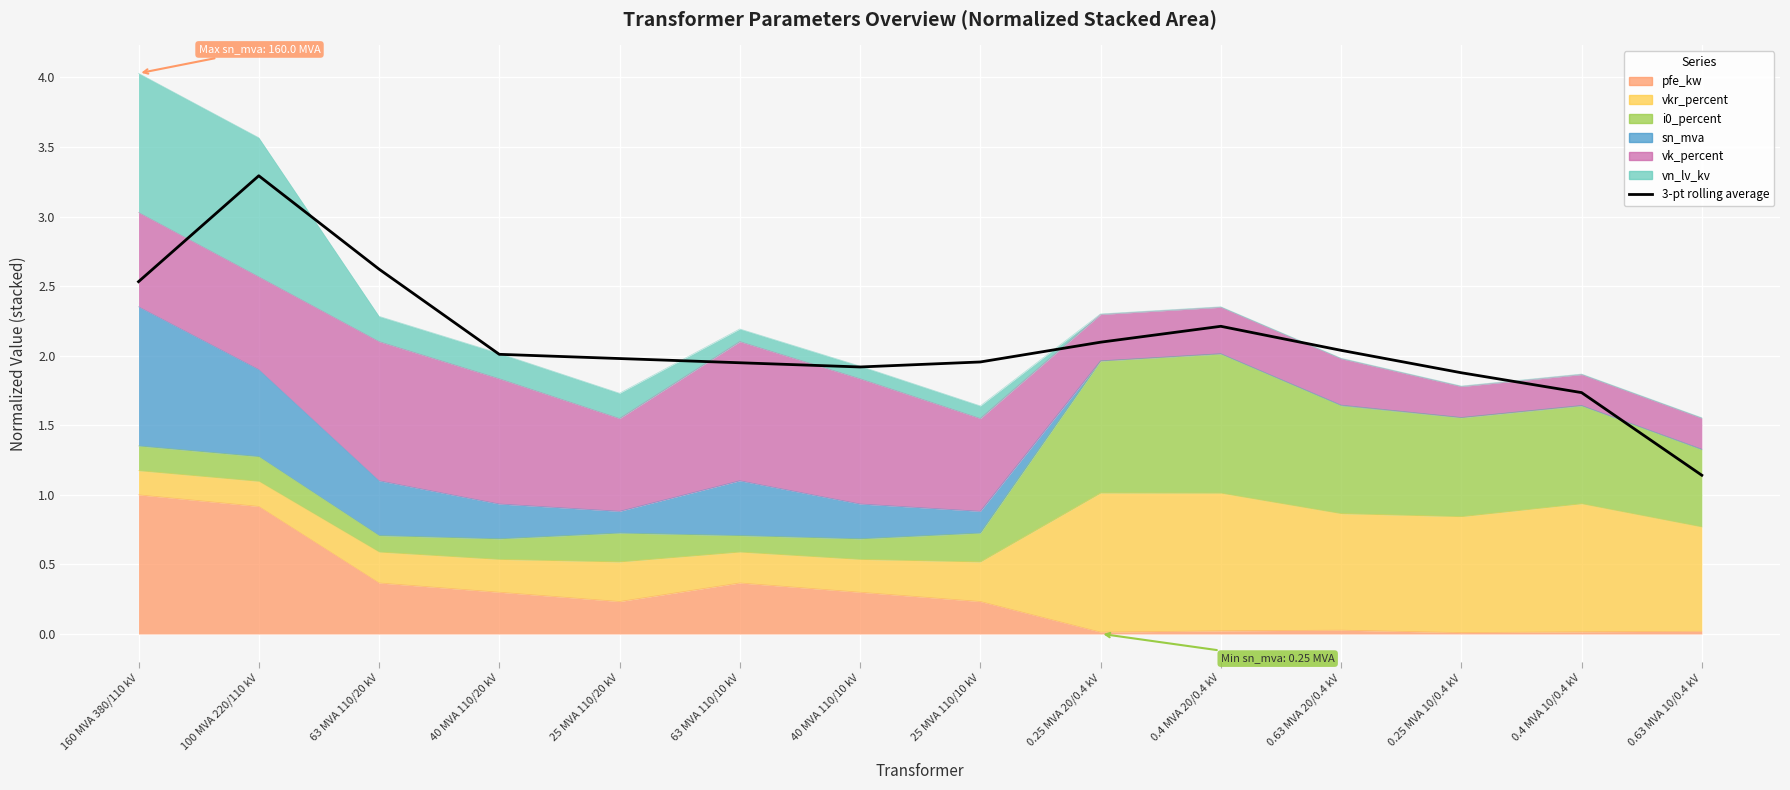

True or false: there are more than 2 points higher than both neighbors.

False